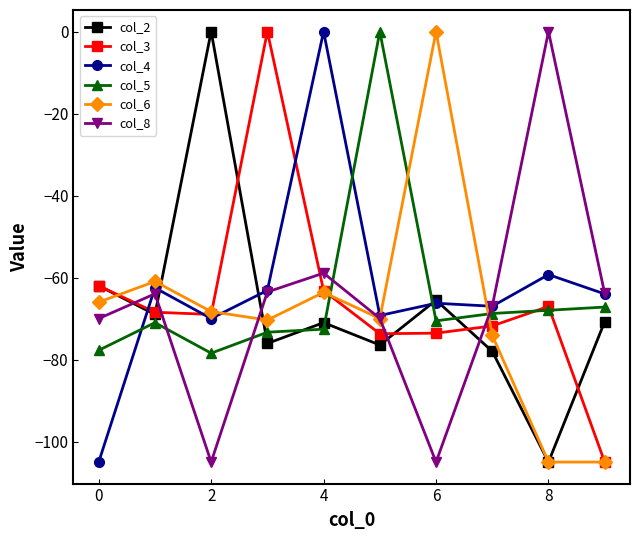

What is the minimum value for col_4?

-105.0